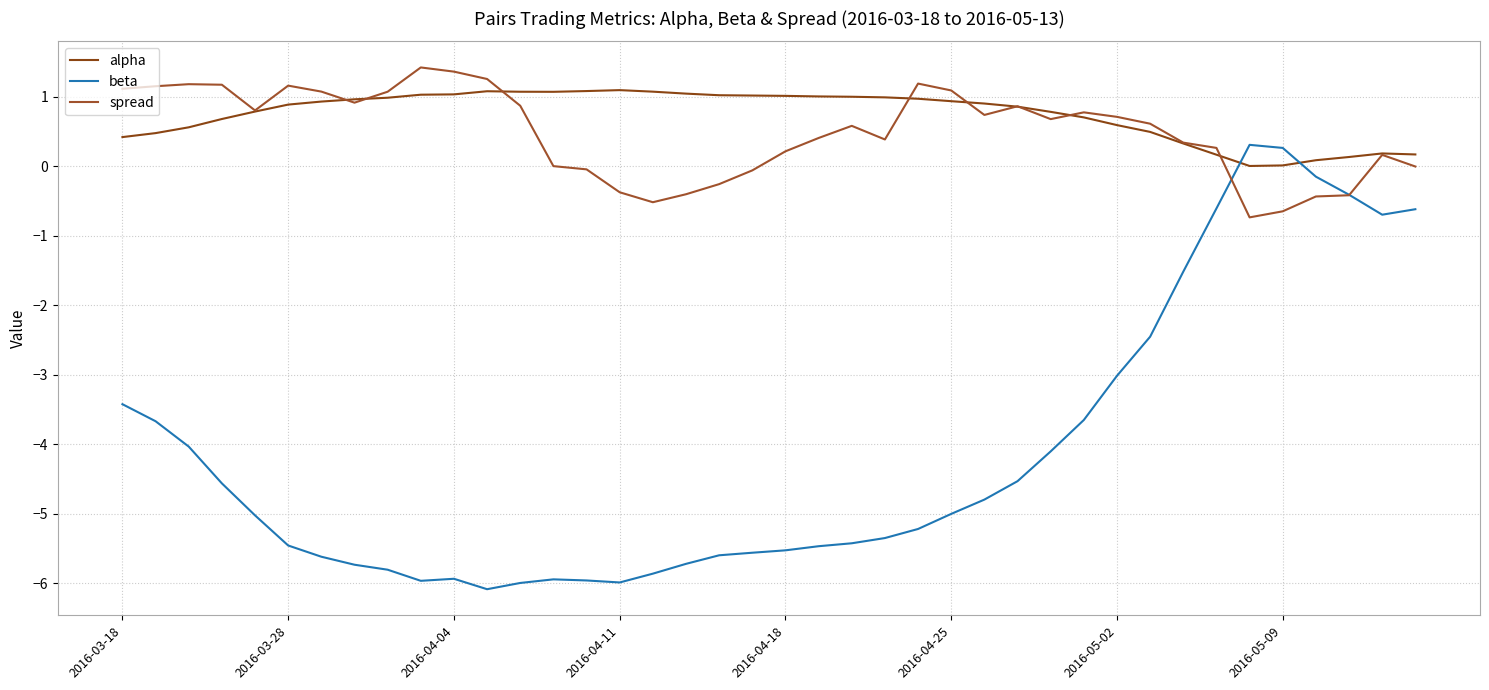

Is this an area chart (filled region under the line)?

No